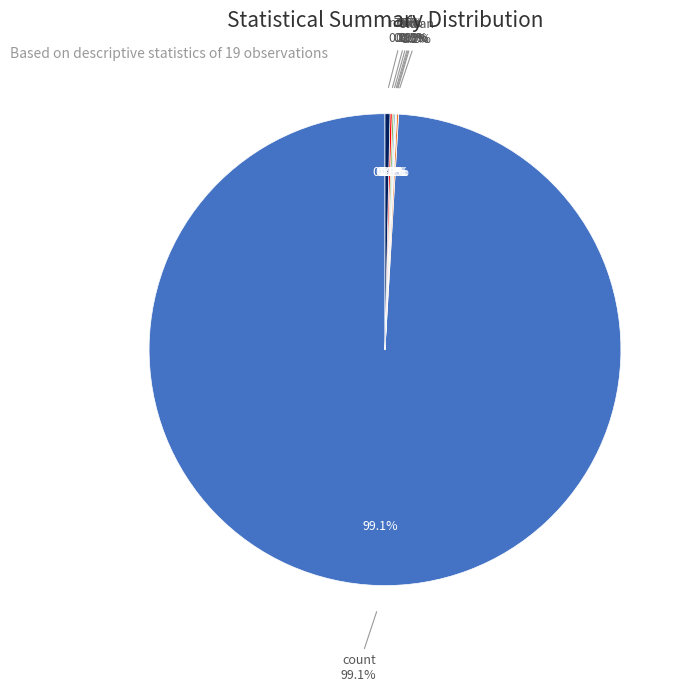

How many slices are in this pie chart?

8